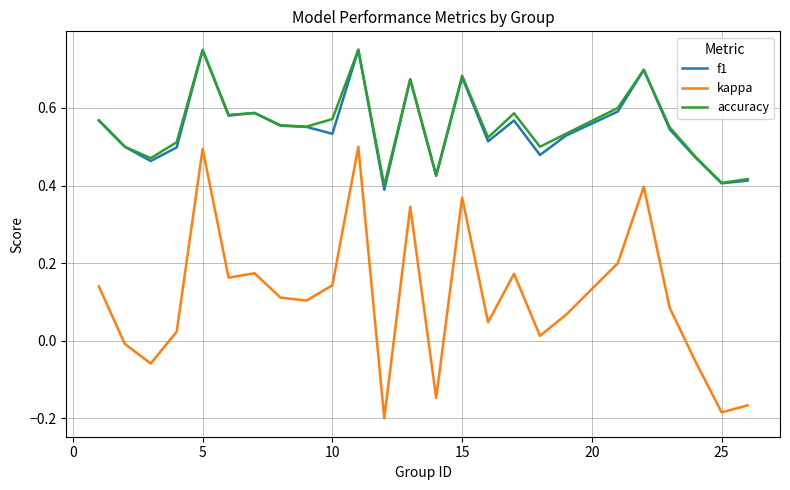

Which series has the widest spread of values?

kappa